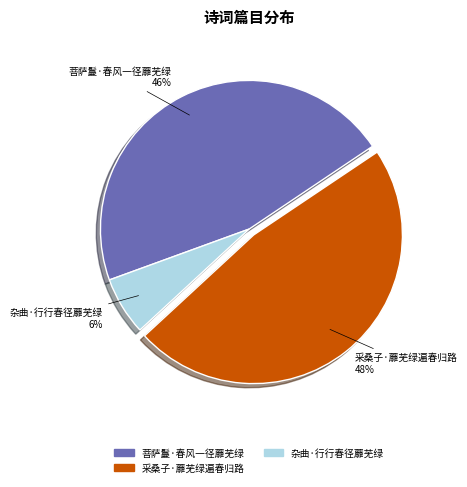

How many segments does this pie chart have?

3